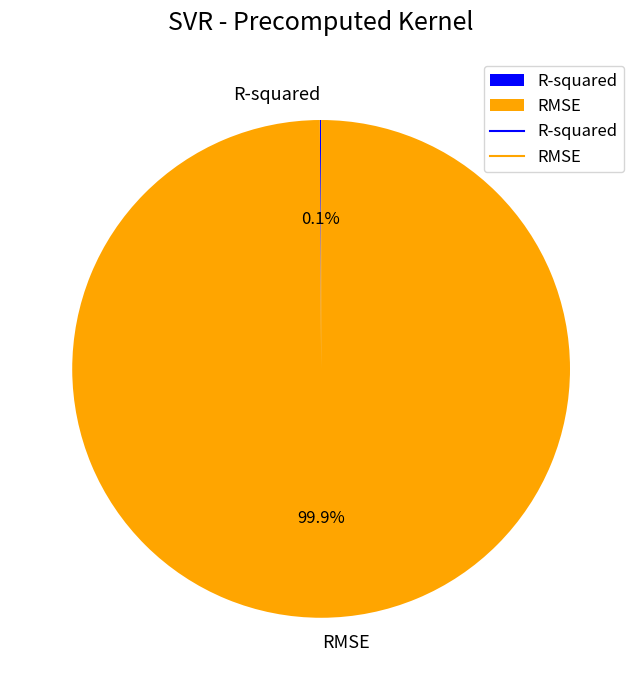

Is there a majority slice in this chart?

Yes